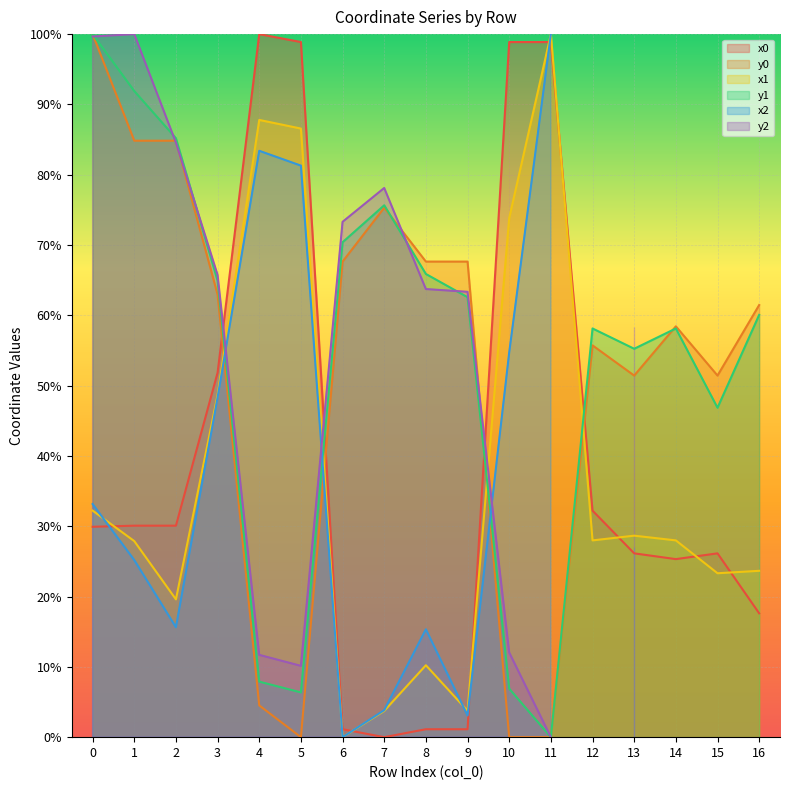

Is the value of x0 at 8 greater than the value of x1 at 3?

No